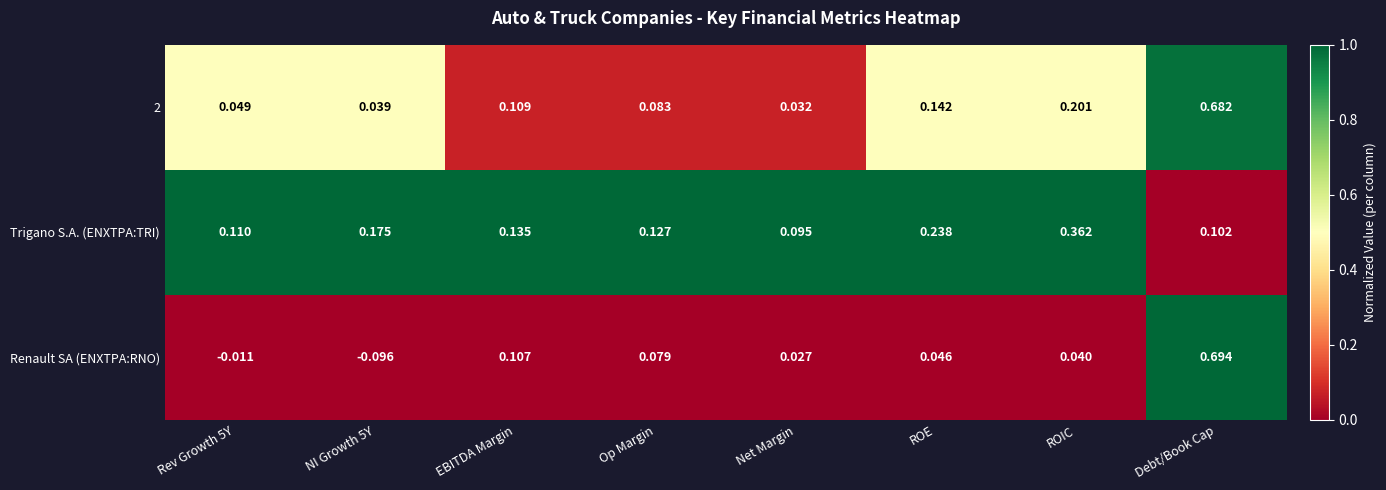

At which label does Trigano S.A. (ENXTPA:TRI) reach its minimum?

Net Margin